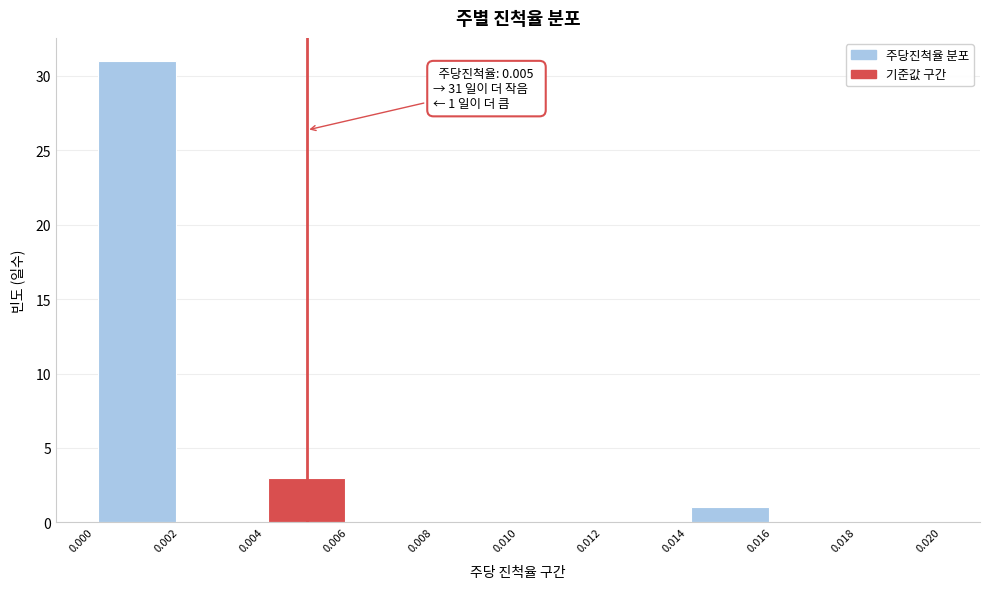

Which range on the x-axis has the tallest bar?

0.000 to 0.002